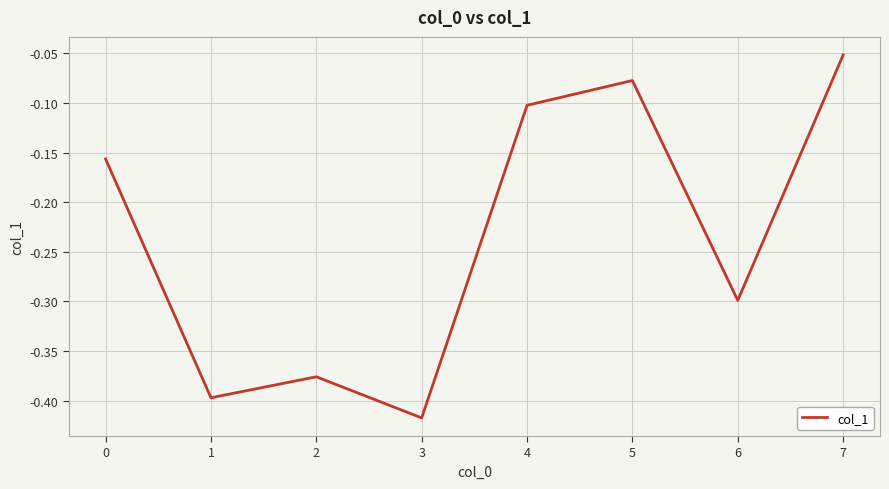

What is the sum of all values?

-1.9